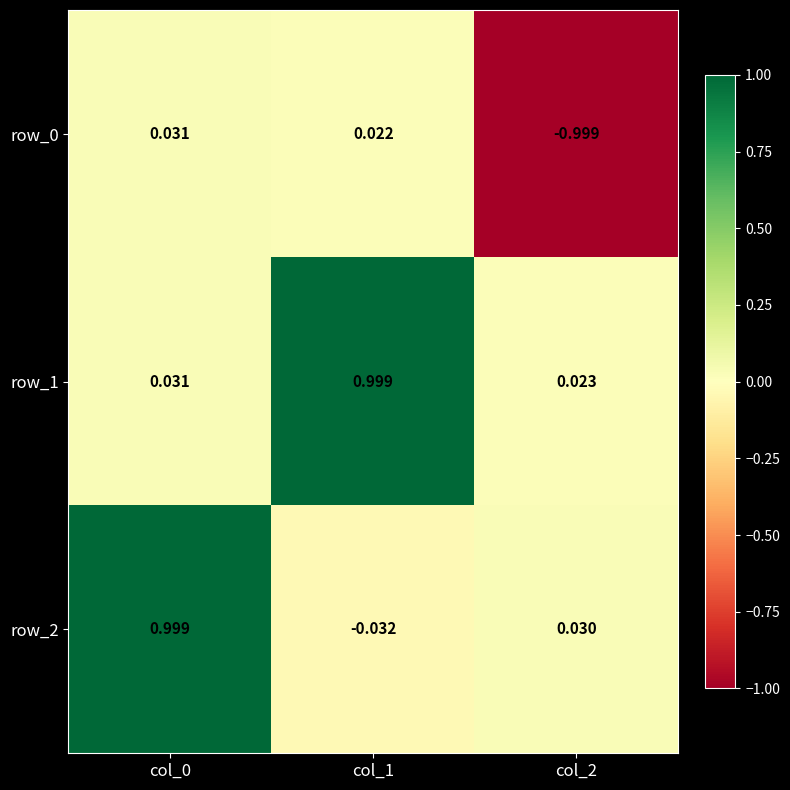

Is the value of row_0 at col_1 greater than the value of row_1 at col_1?

No